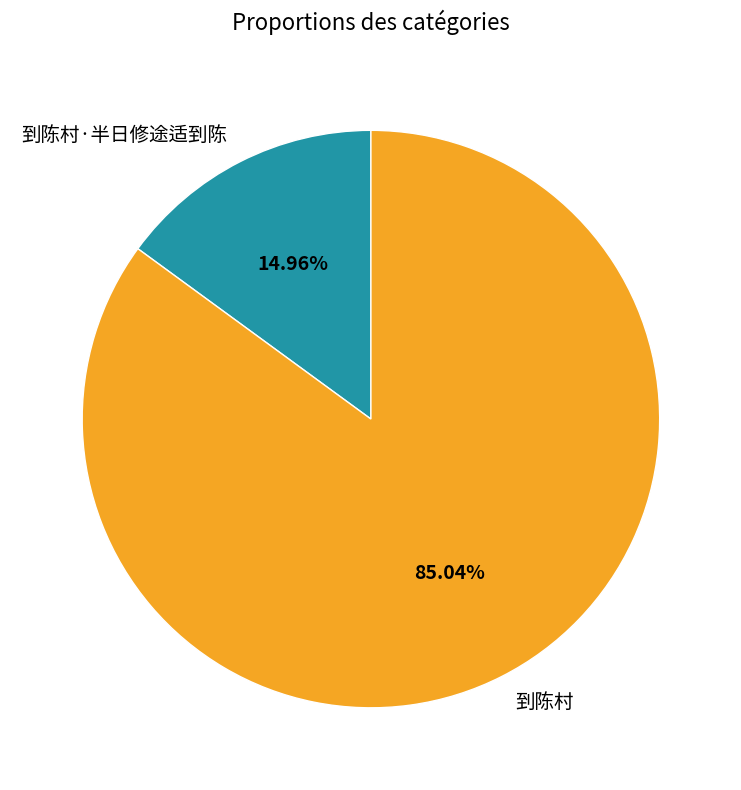

Which category accounts for the majority?

到陈村